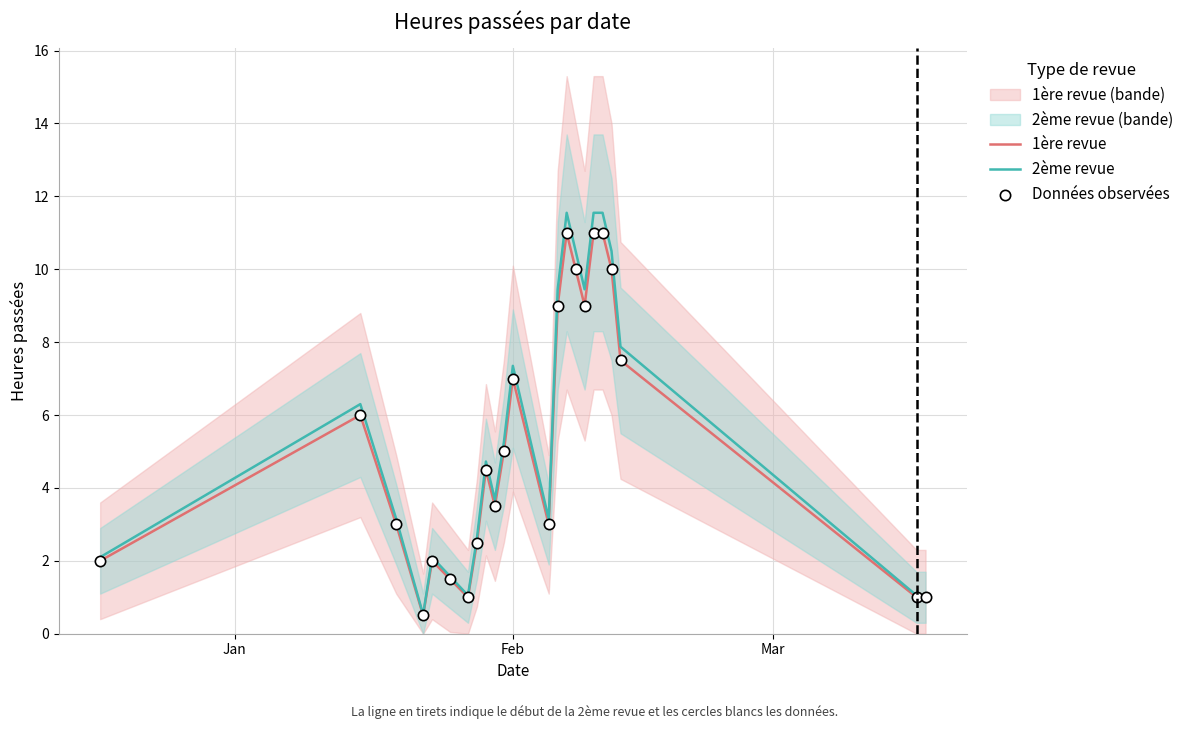

Which series contains the highest Y value?

2ème revue